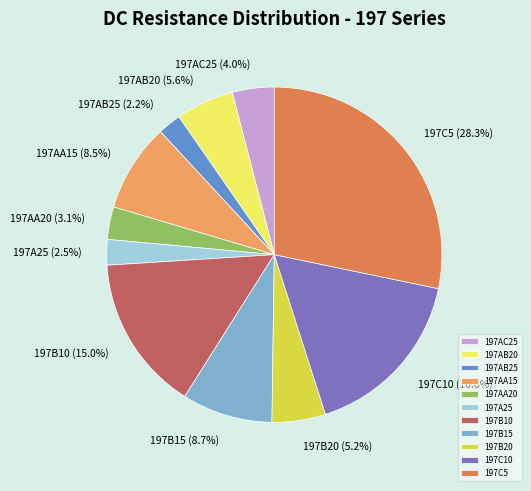

Do 197C5 and 197AA20 together represent more than half of the pie?

No